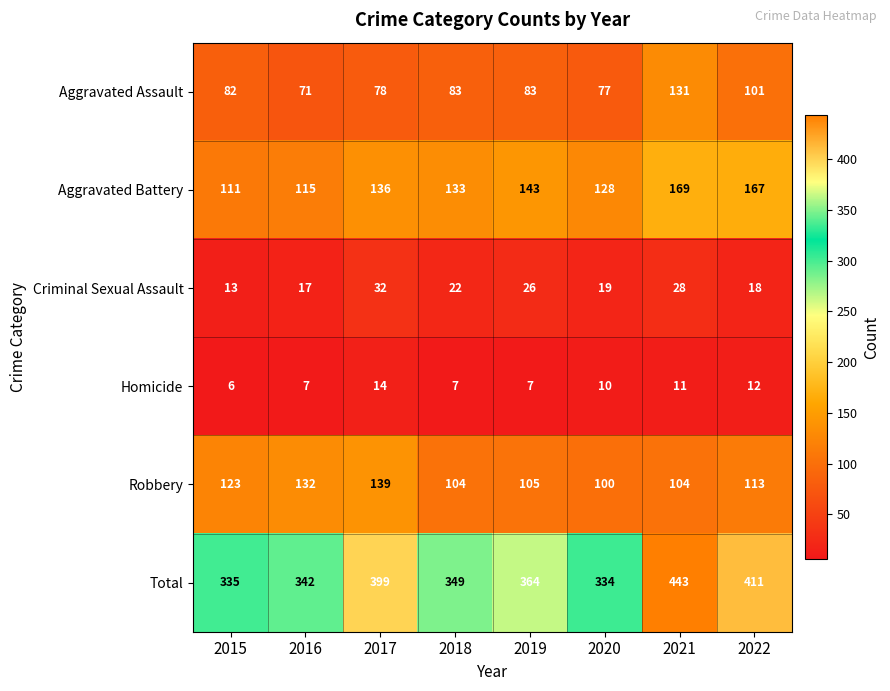

Which series changed the most between 2016 and 2018?

Robbery